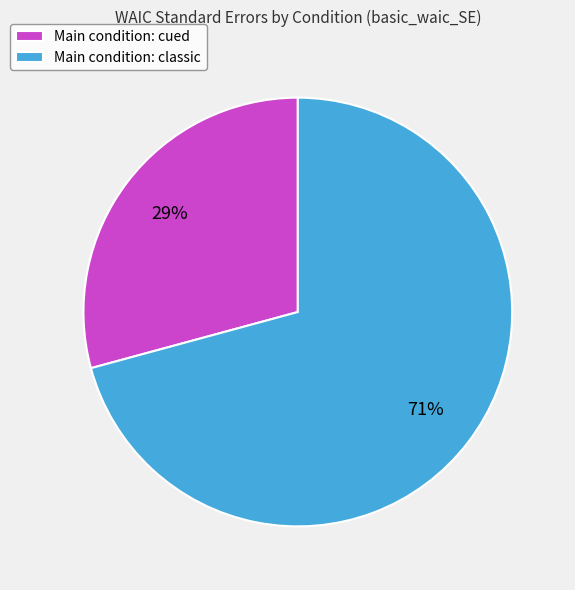

Rank the categories by value from lowest to highest.

Main condition: cued, Main condition: classic